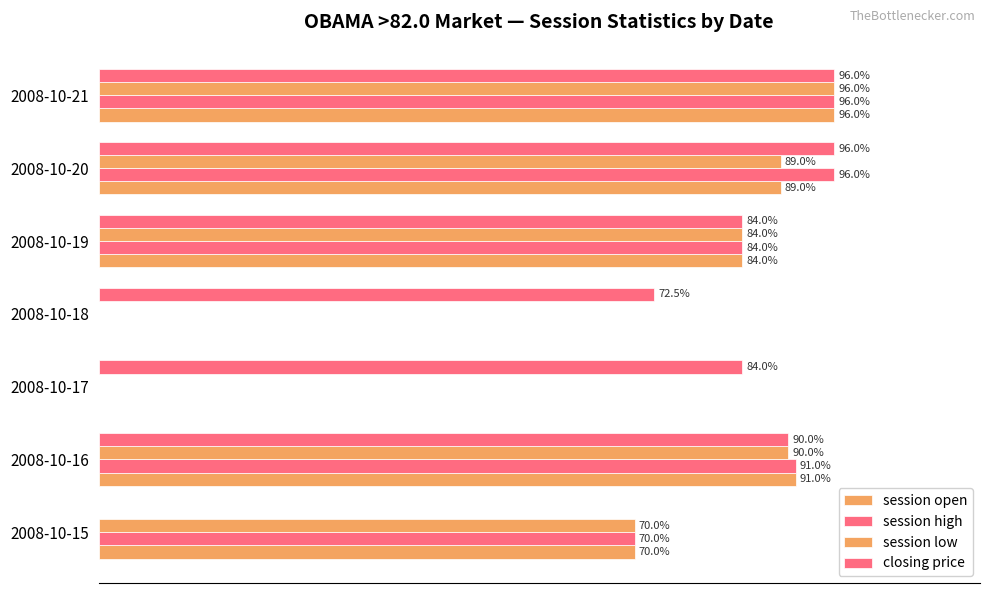

What are all the series names shown in the legend?

session open, session high, session low, closing price